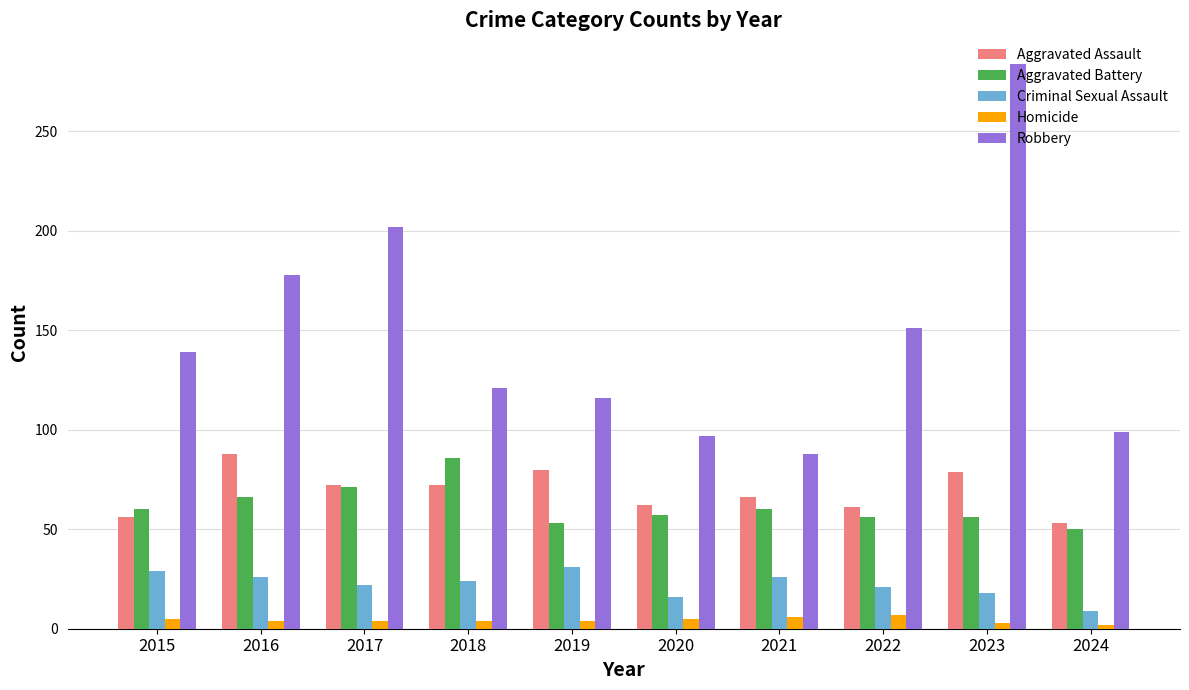

At which label does Aggravated Battery reach its peak?

2018